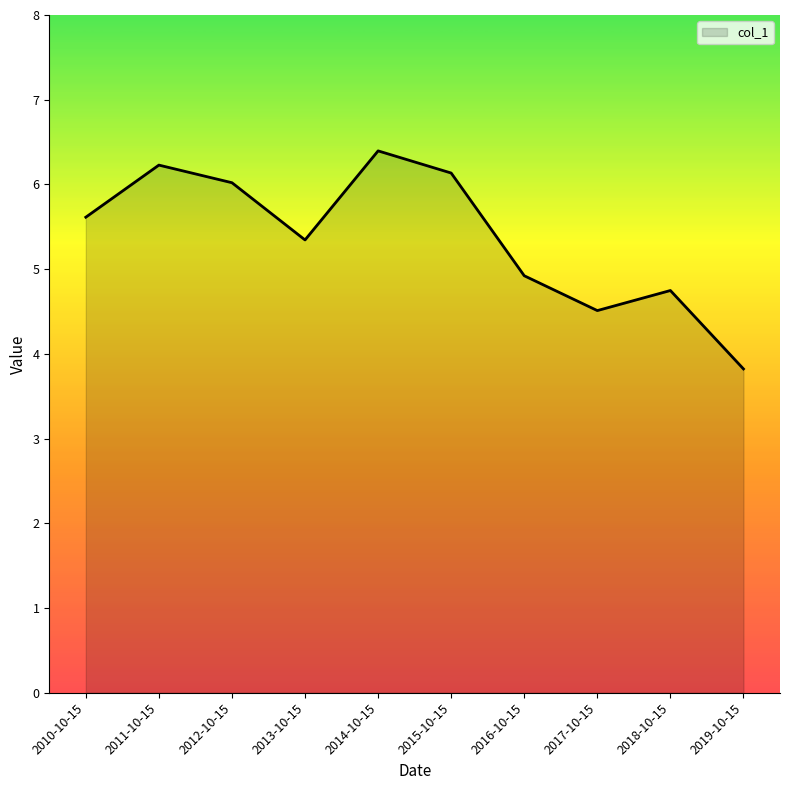

What is the maximum value shown in the chart?

6.4